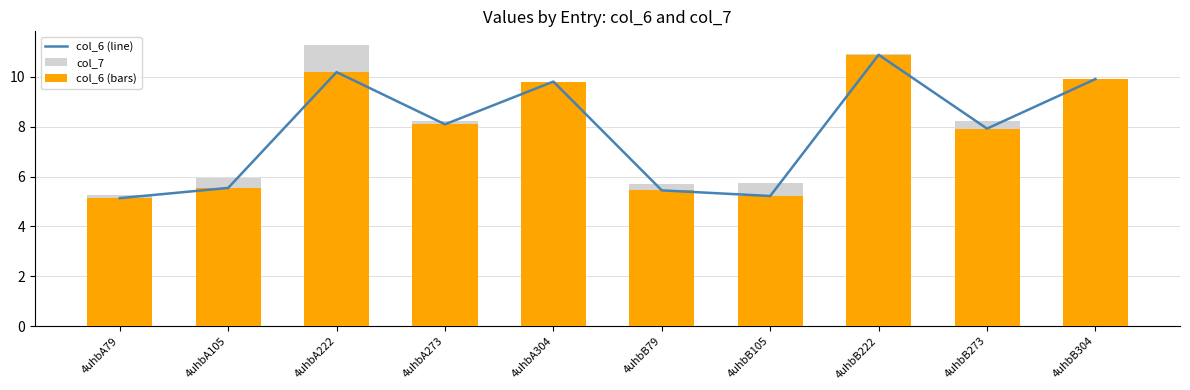

Is it true that col_6 (line) equals 9.9 at 4uhbB304?

True